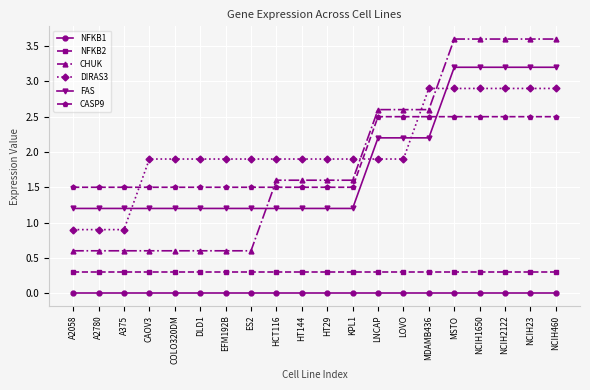

At LOVO, list the series in order from largest to smallest.

CHUK, CASP9, FAS, DIRAS3, NFKB2, NFKB1